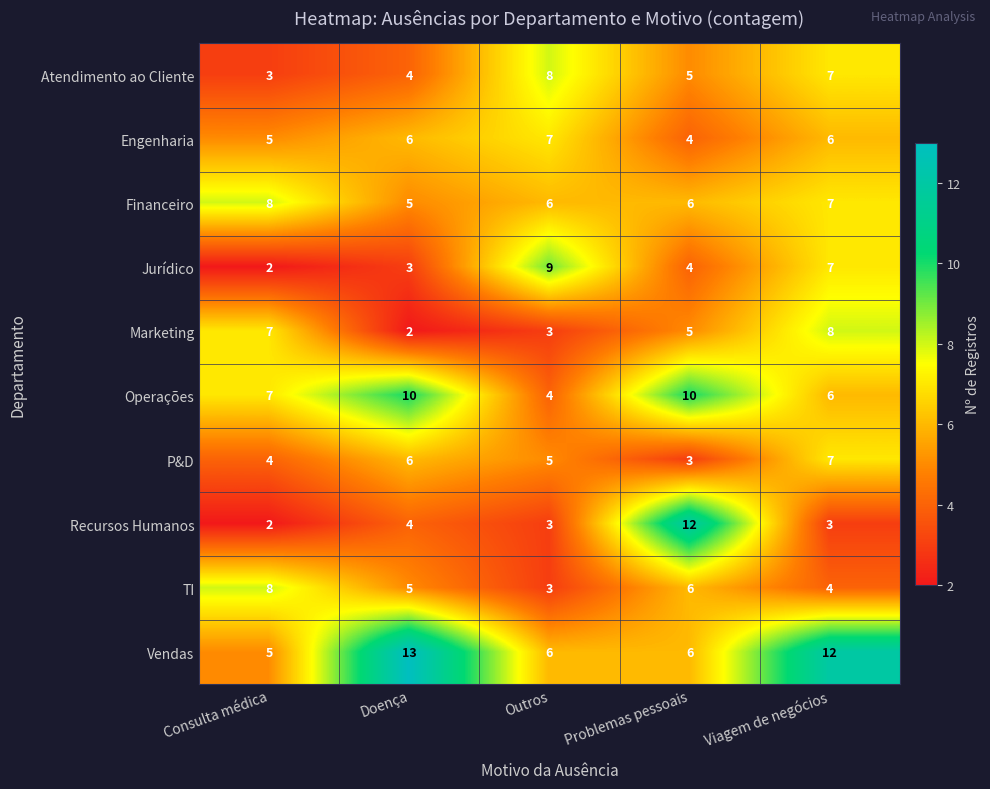

What is the lowest value of the Financeiro series?

5